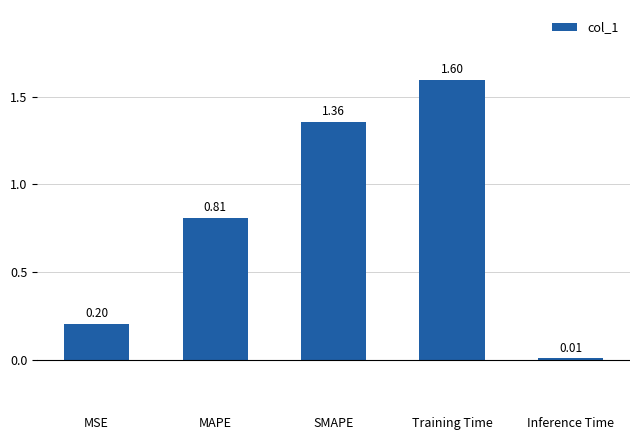

What is the change in value from MSE to MAPE?

+0.6